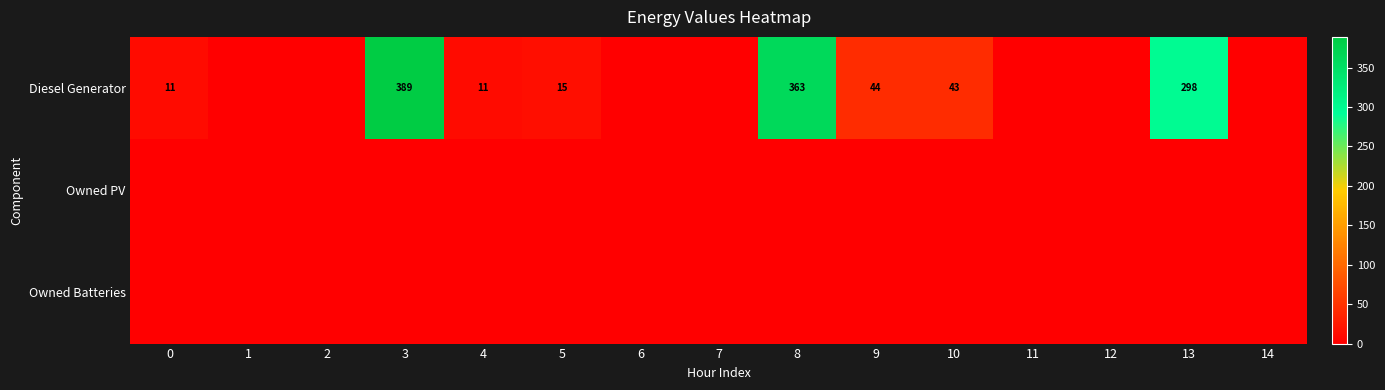

The Diesel Generator series shows 433 at 13. True or false?

False